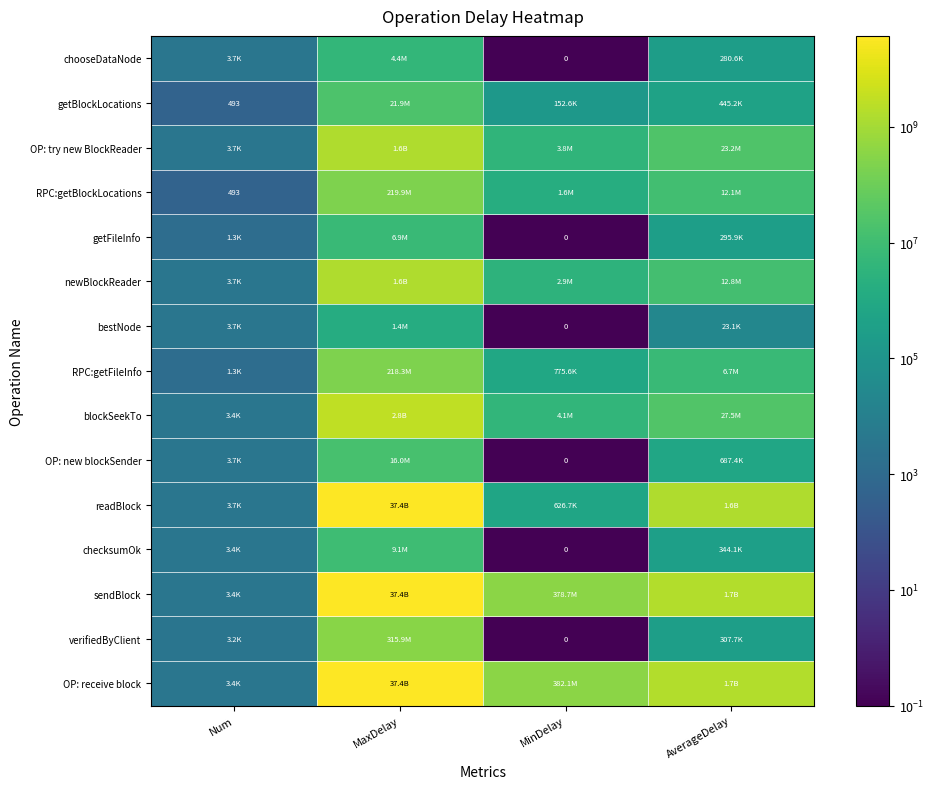

Which category has the lowest value across all series?

MinDelay